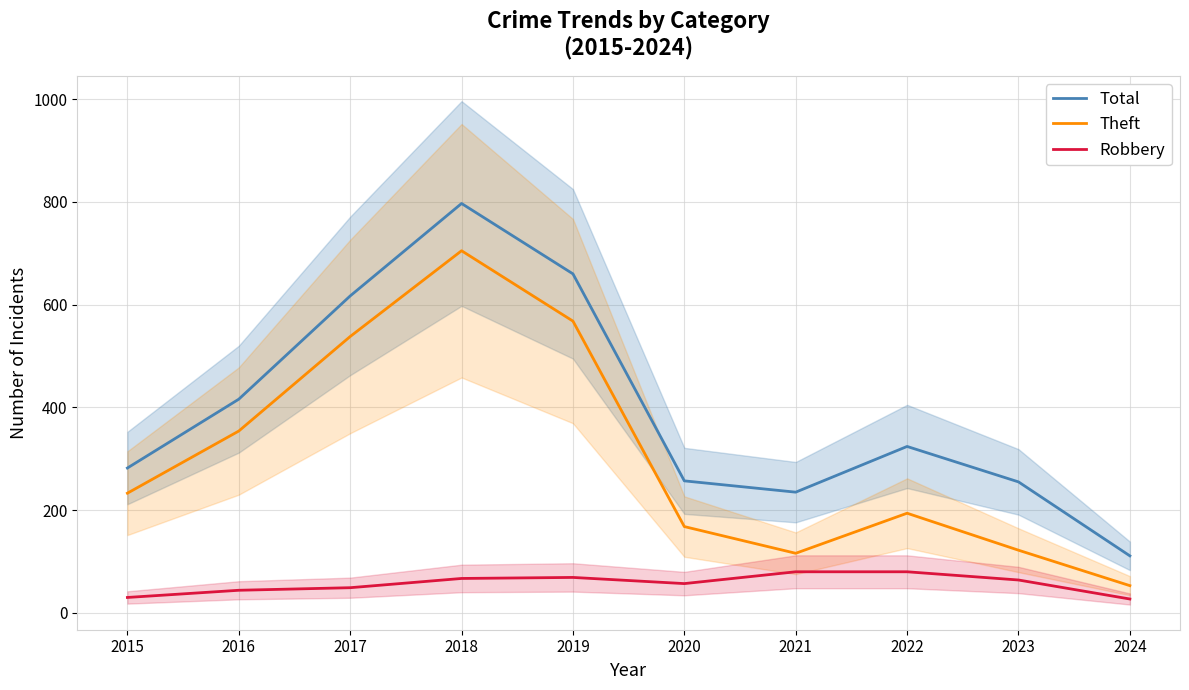

Is the value of Total at 2021 greater than the value of Robbery at 2018?

Yes